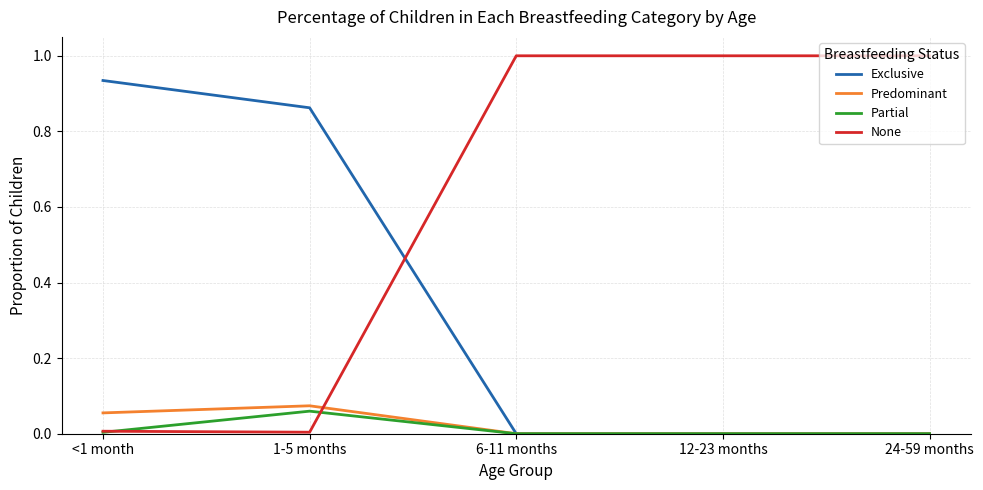

What are all the series names shown in the legend?

Exclusive, Predominant, Partial, None